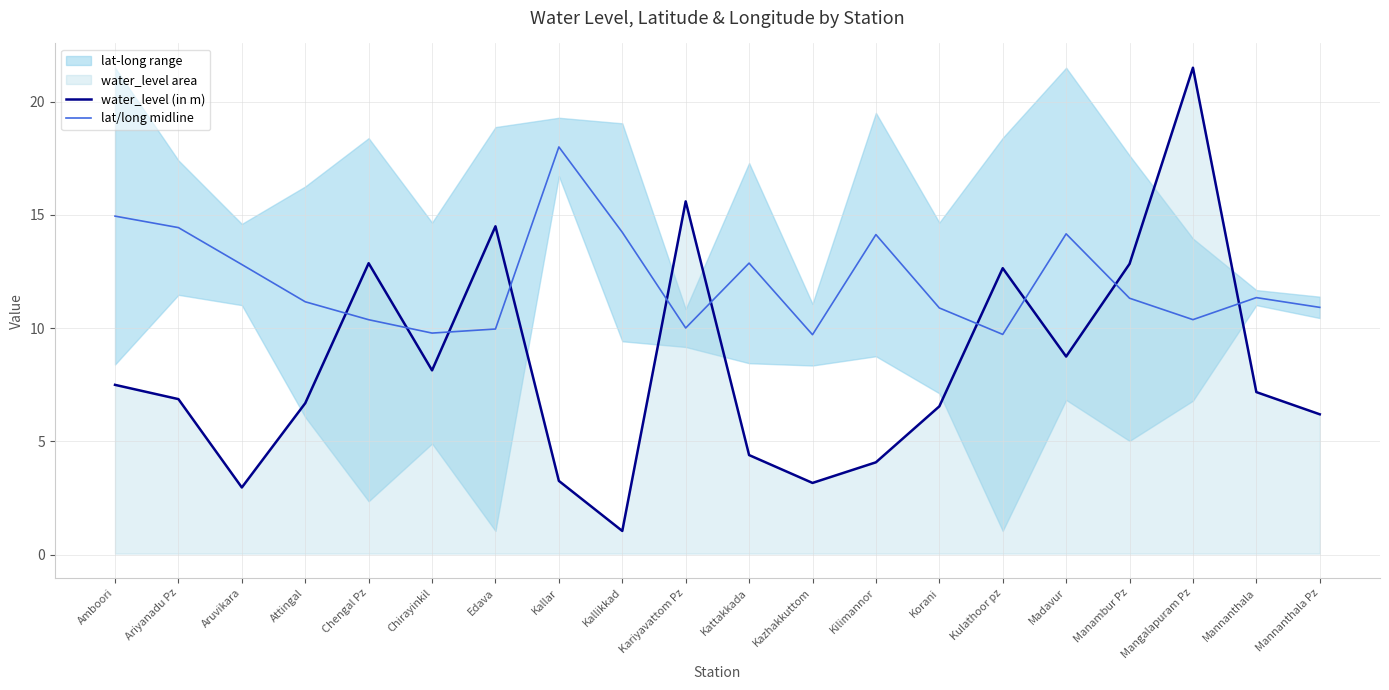

Where does the water_level (in m) series first go above 7?

Amboori